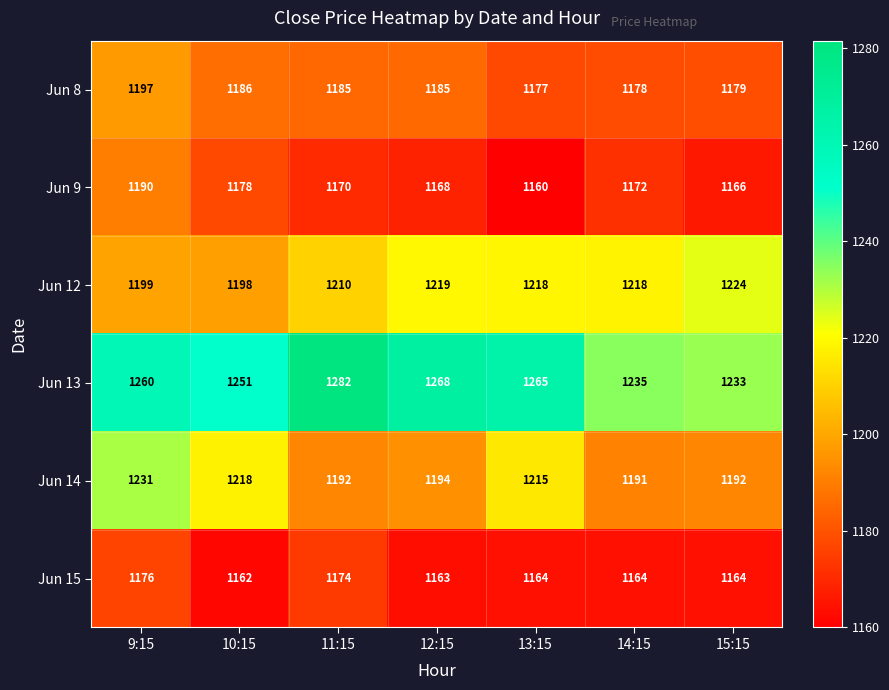

What is the spread (max minus min) of values at 10:15?

89